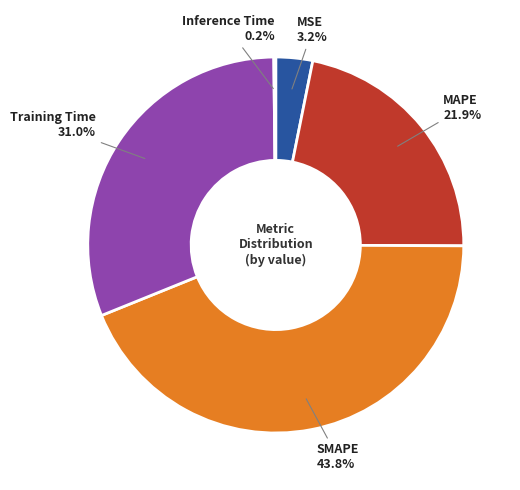

The MAPE slice represents 16% of the pie. True or false?

False